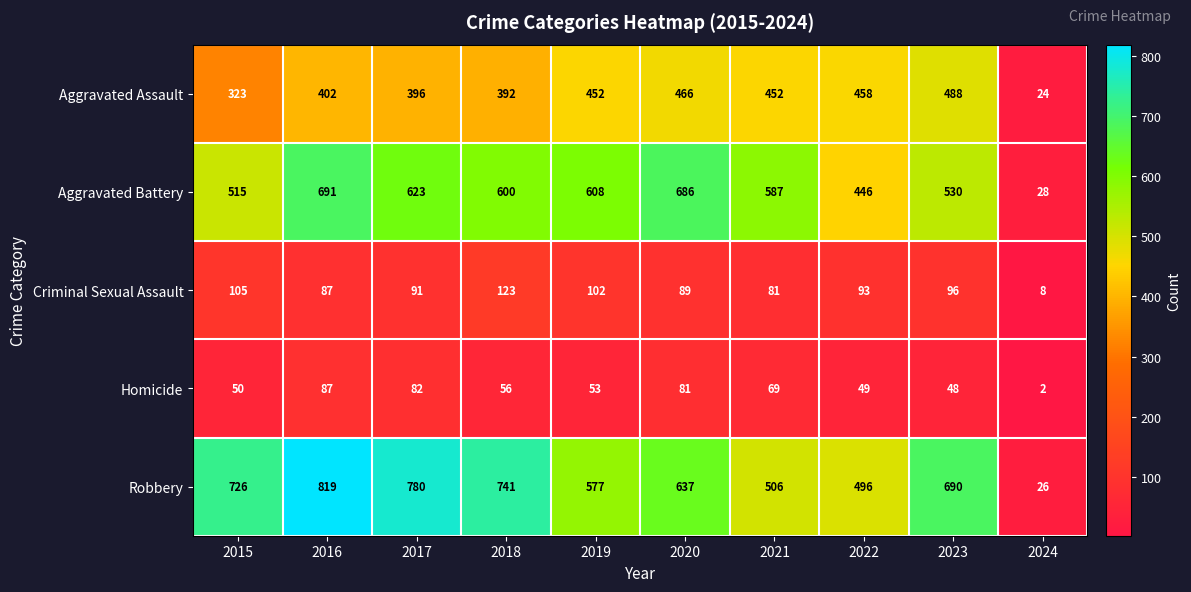

What is the total value across all series at 2021?

1695